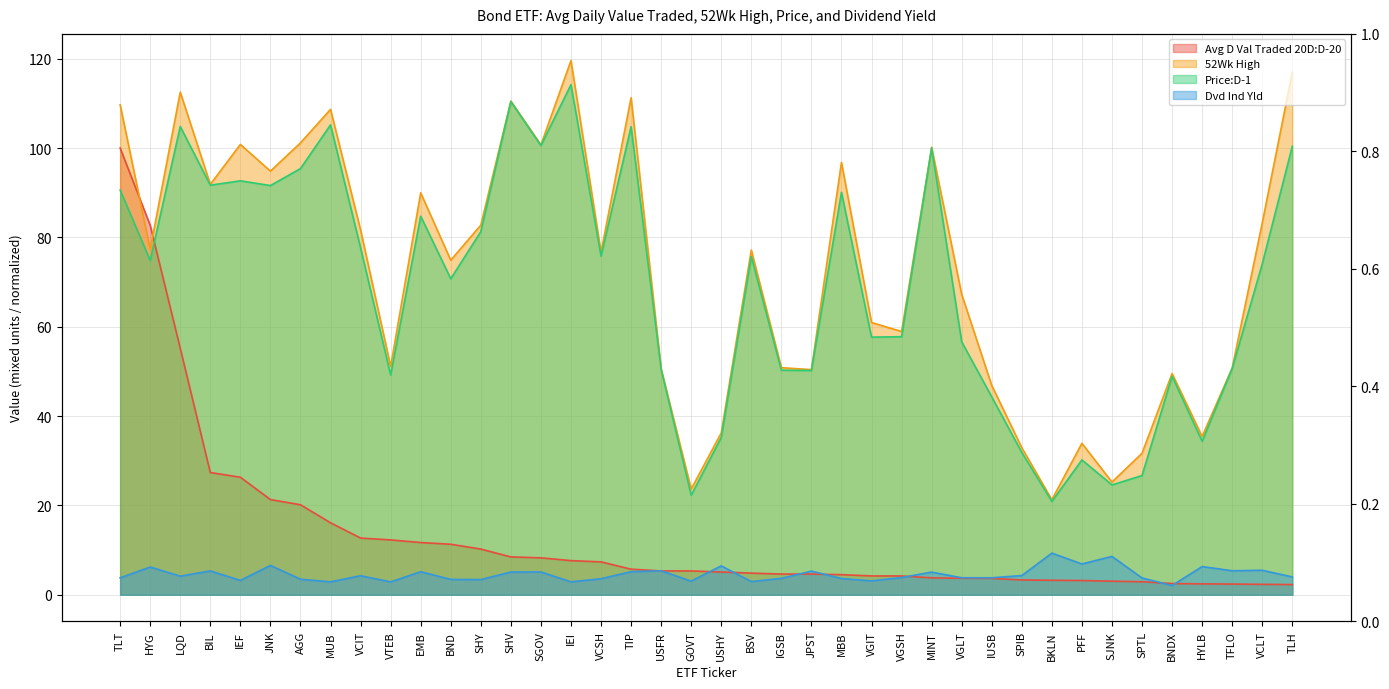

True or false: 52Wk High and Price:D-1 intersect in this chart.

False